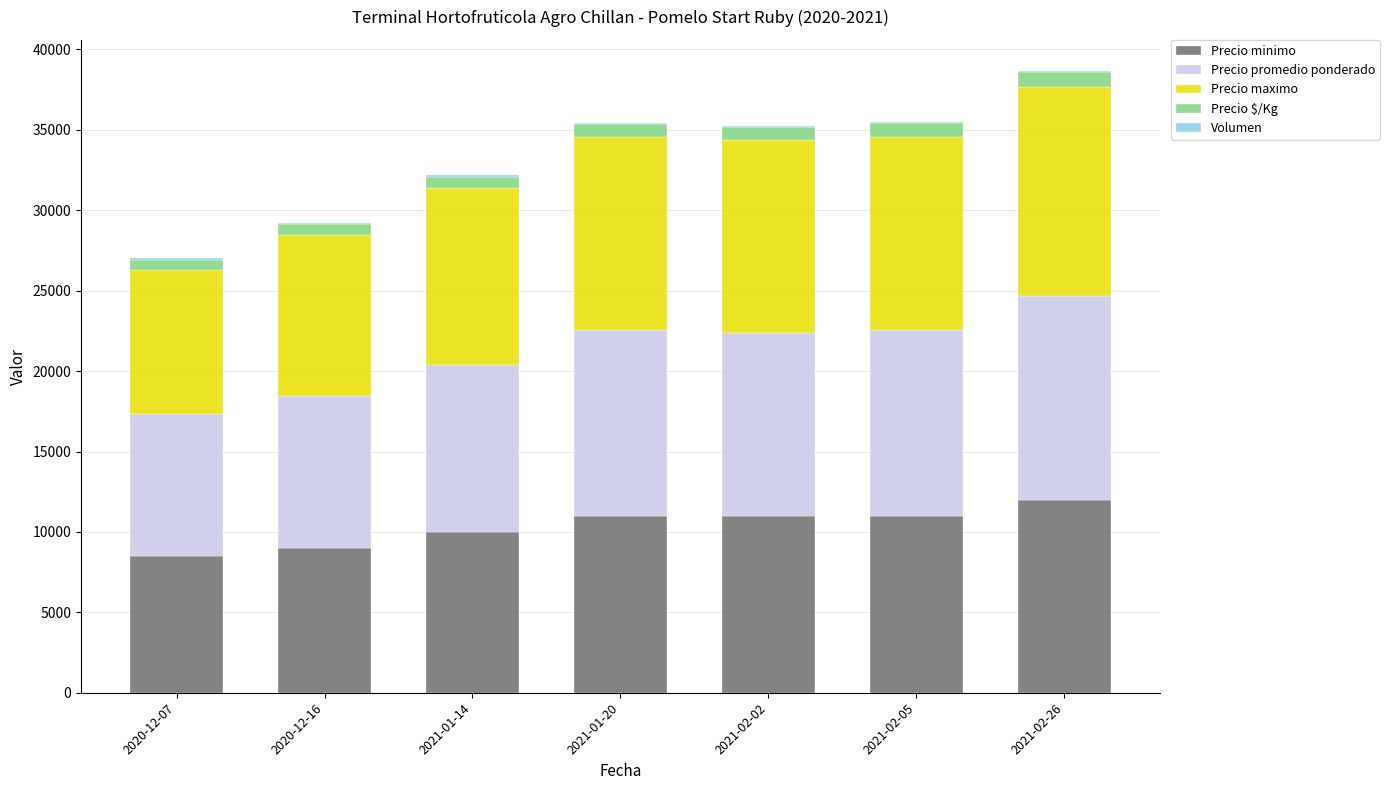

What is the highest value of the Precio minimo series?

12000